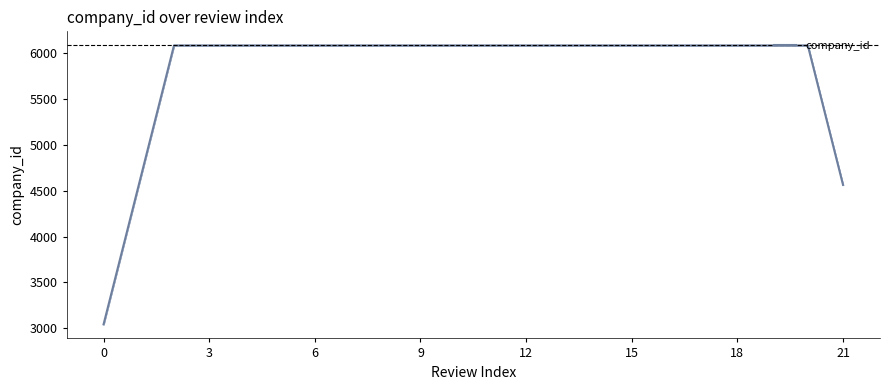

What is the average value?

5807